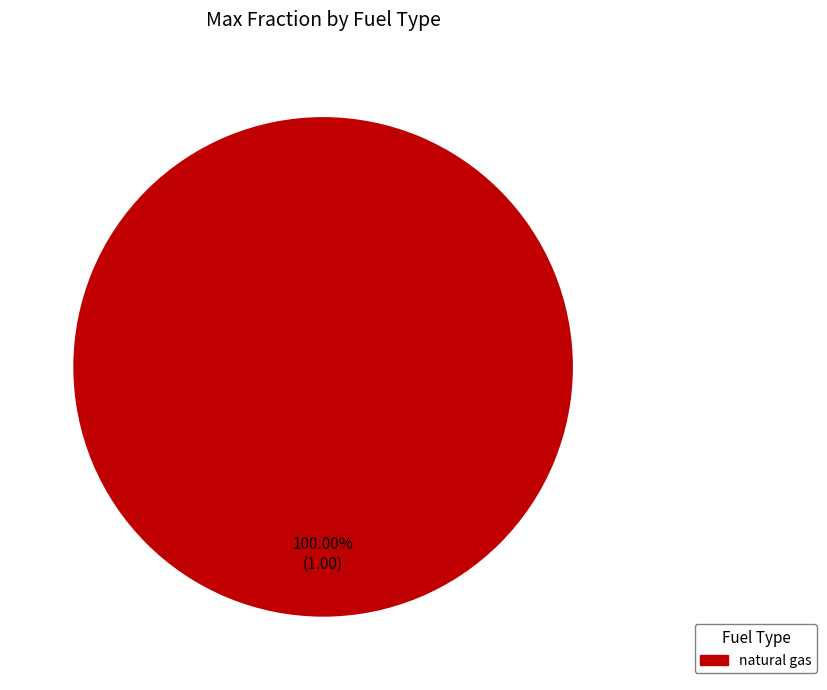

Is there any slice that represents more than half of the pie?

Yes